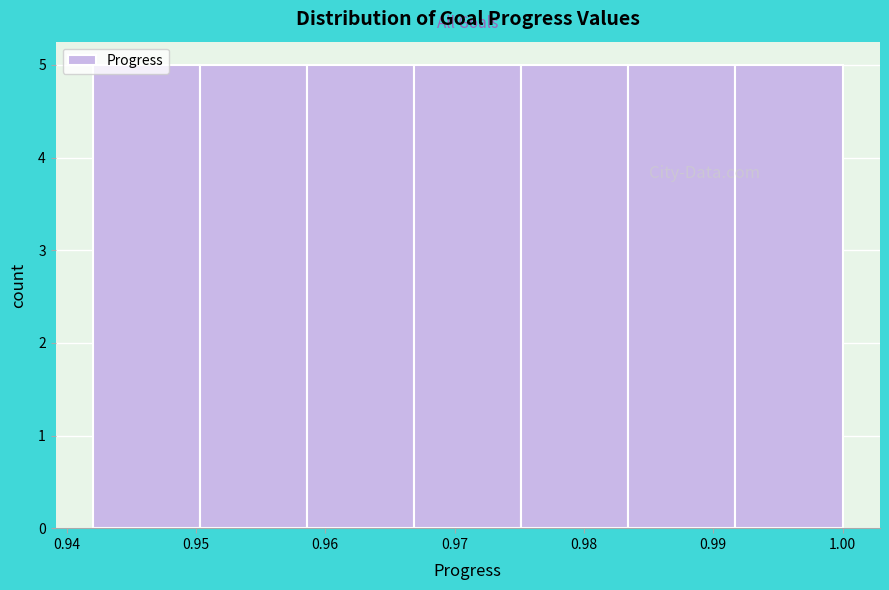

How tall is the bar that spans 0.967 to 0.975 on the x-axis? Neither the bar edges nor the heights are printed on the chart, so give them approximately, as read against the axes.

5